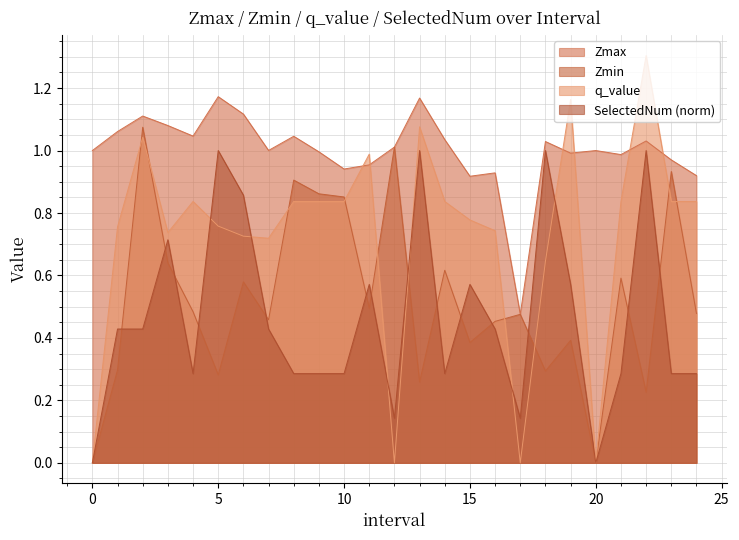

Is the value of Zmin at 2.0 greater than the value of q_value at 11.0?

Yes